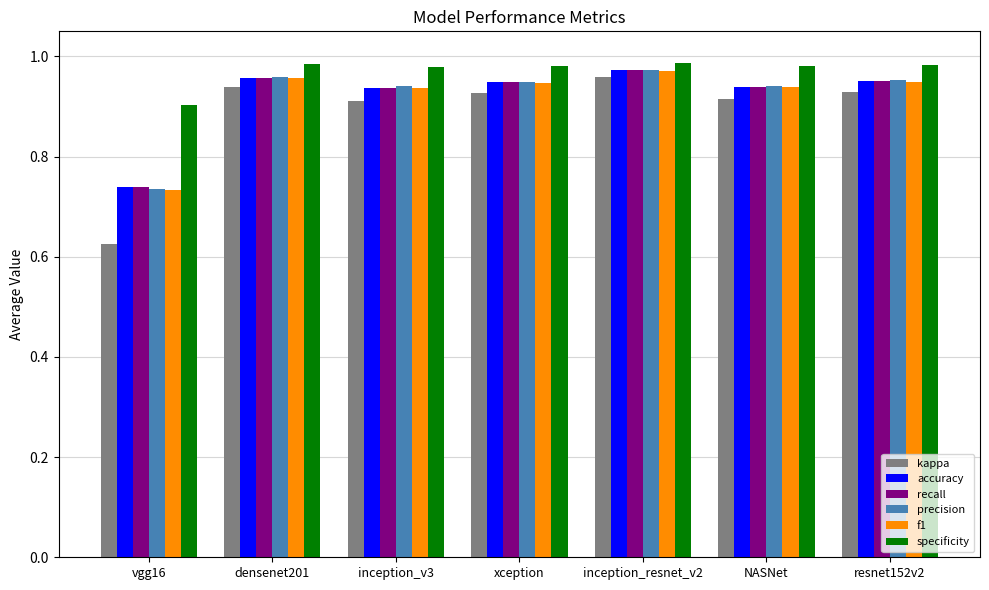

How many precision values are between 0 and 1?

7